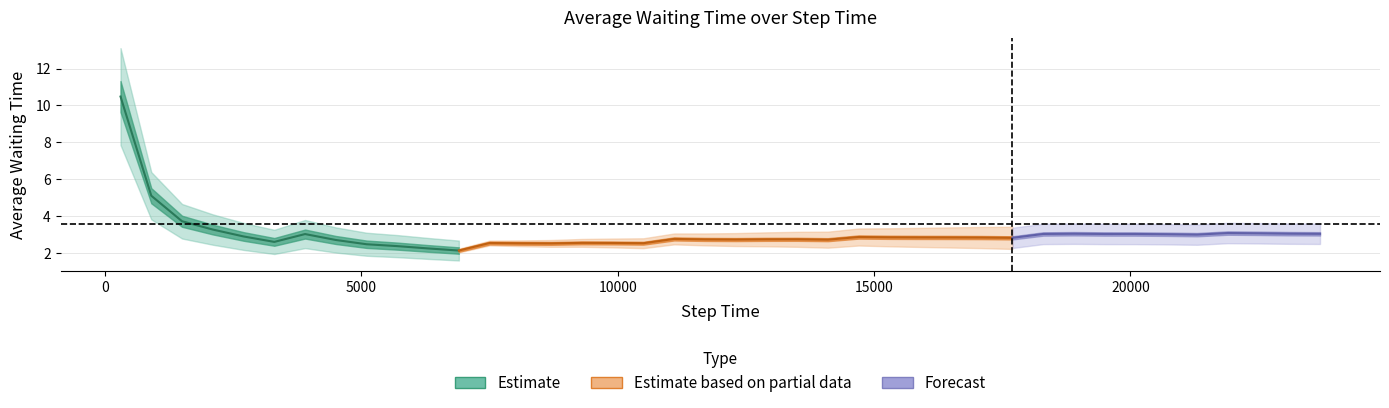

The value at 9 is 3.5. True or false?

False